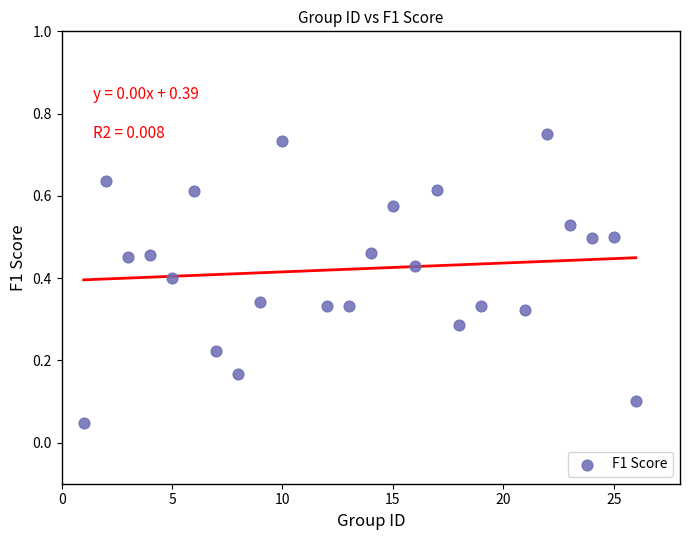

What is the range of X values (max minus min)?

25.0